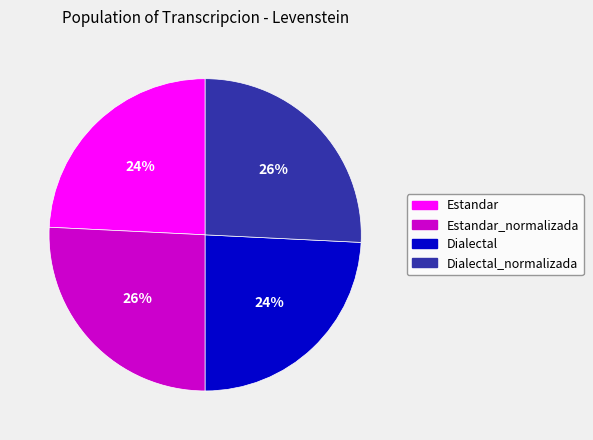

To the nearest percent, what is the difference between the largest and smallest slice percentages?

2%